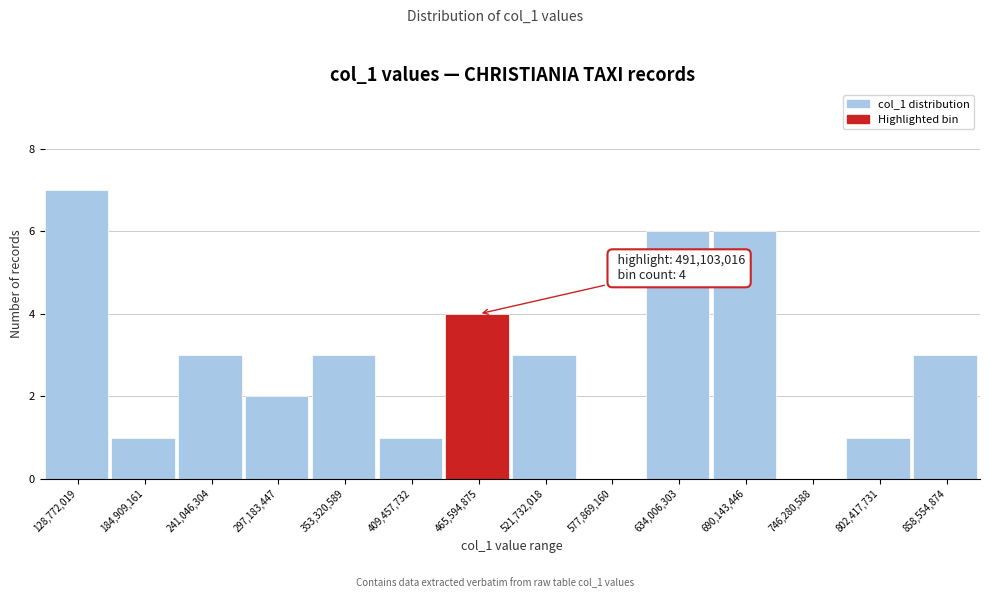

Reading left to right, what are all the values shown in this chart?

128,772,019=7	184,909,161=1	241,046,304=3	297,183,447=2	353,320,589=3	409,457,732=1	465,594,875=4	521,732,018=3	577,869,160=0	634,006,303=6	690,143,446=6	746,280,588=0	802,417,731=1	858,554,874=3